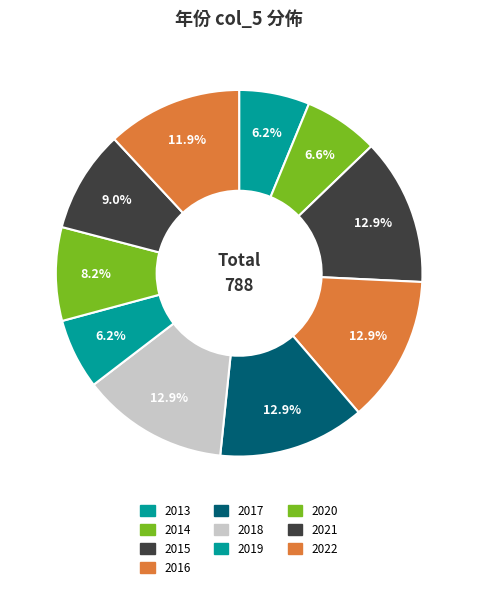

Count the number of slices in the pie.

10